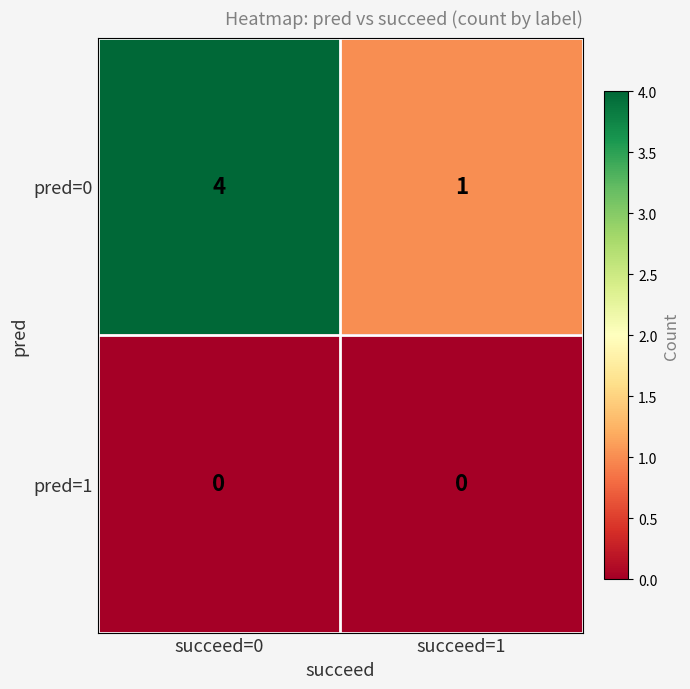

Rank the series by their maximum value, from lowest to highest.

pred=1, pred=0